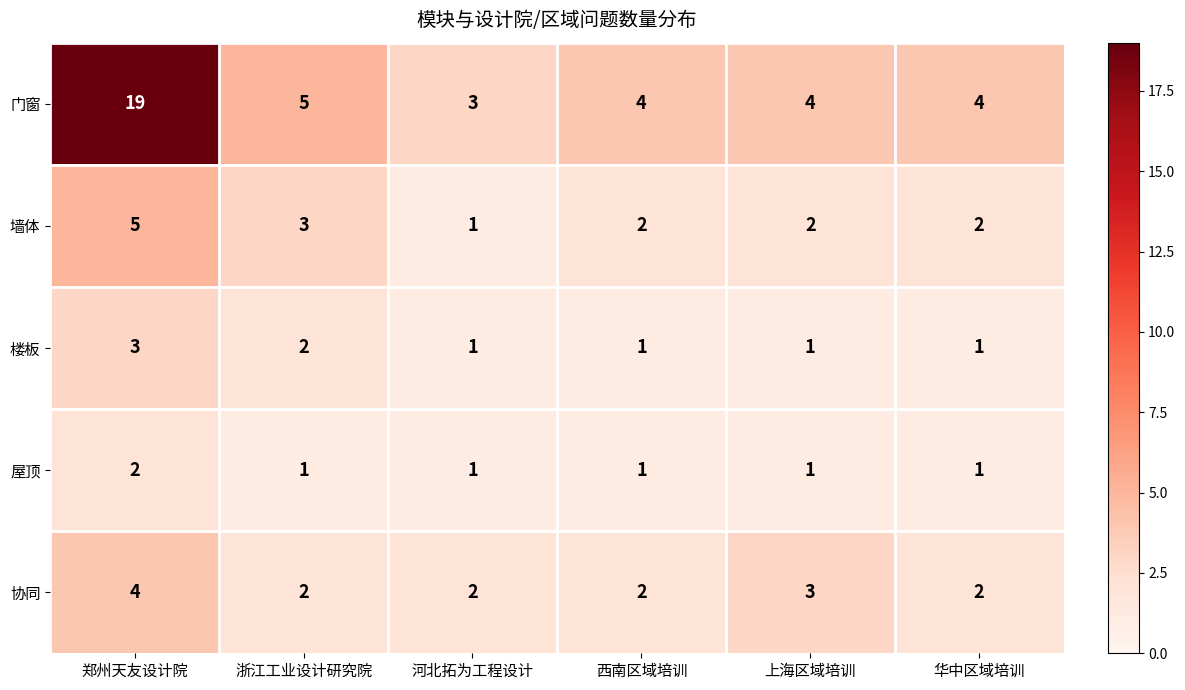

What is the maximum value shown in the chart?

19